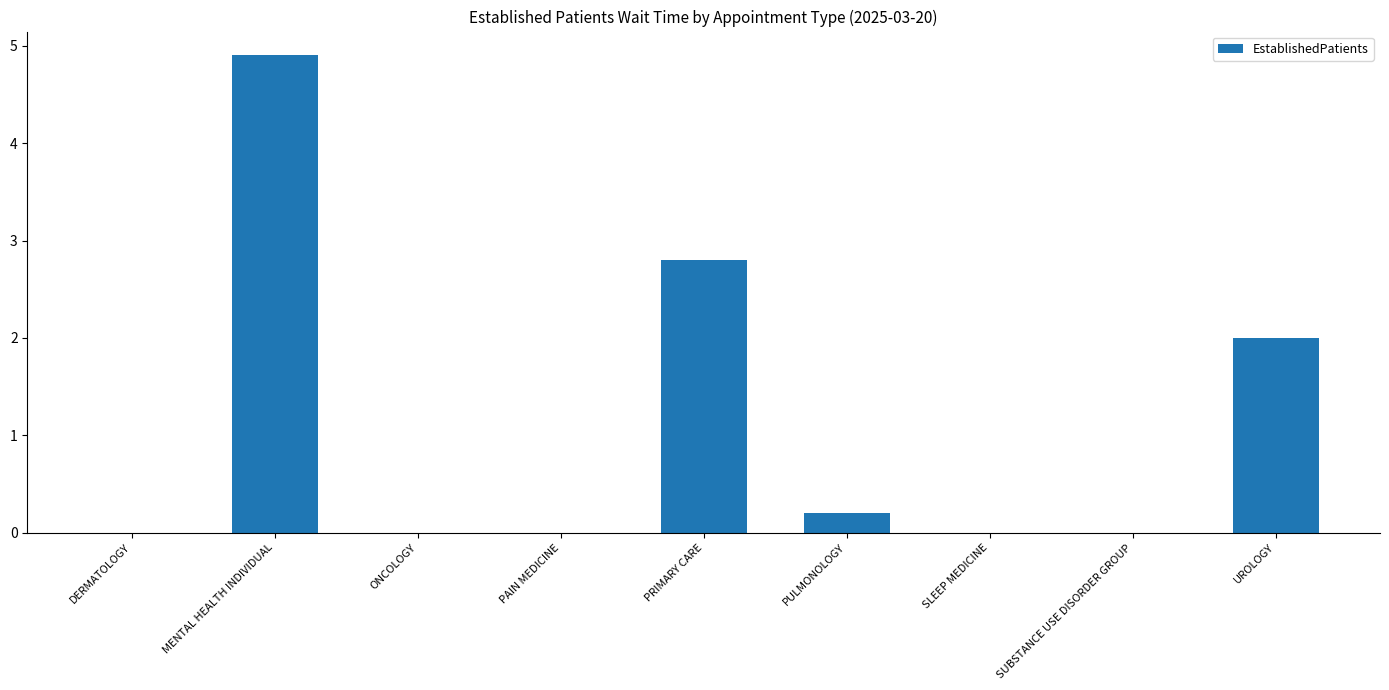

Reading right to left, what are all the values shown in this chart?

UROLOGY=2.0	SUBSTANCE USE DISORDER GROUP=0.0	SLEEP MEDICINE=0.0	PULMONOLOGY=0.2	PRIMARY CARE=2.8	PAIN MEDICINE=0.0	ONCOLOGY=0.0	MENTAL HEALTH INDIVIDUAL=4.9	DERMATOLOGY=0.0